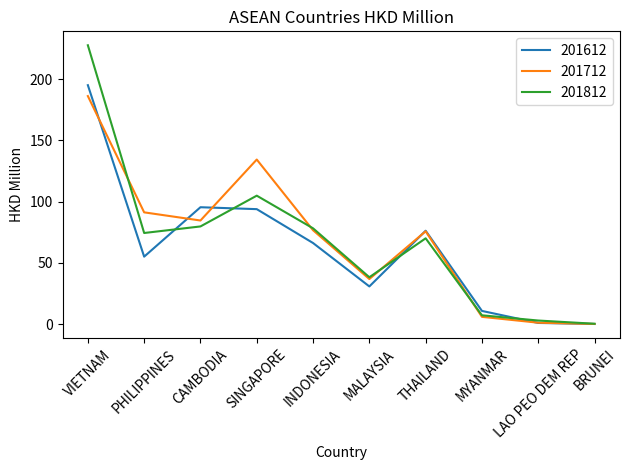

Does the chart have visible grid lines?

No